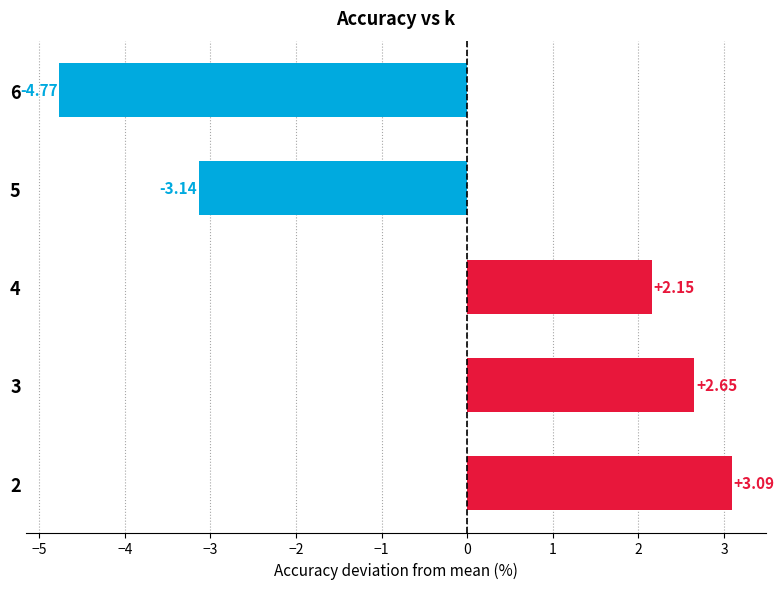

How many values are below 2?

2